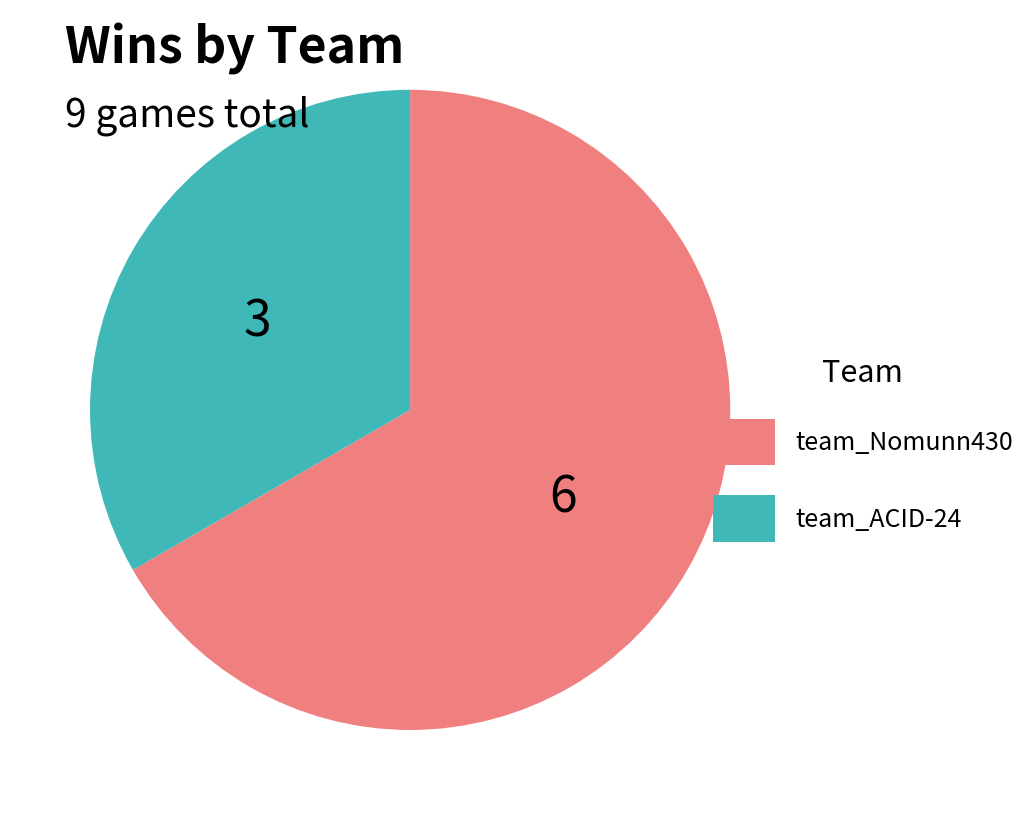

Which slice is the largest?

team_Nomunn430